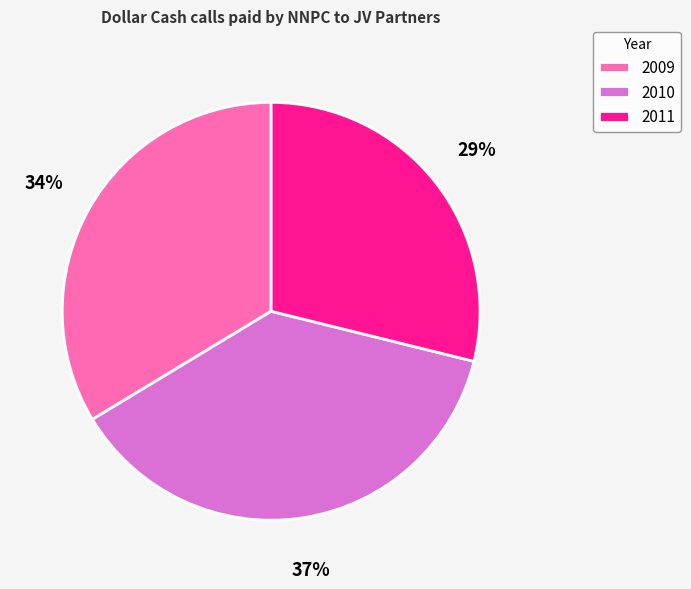

Which category has the smallest portion of the pie?

2011